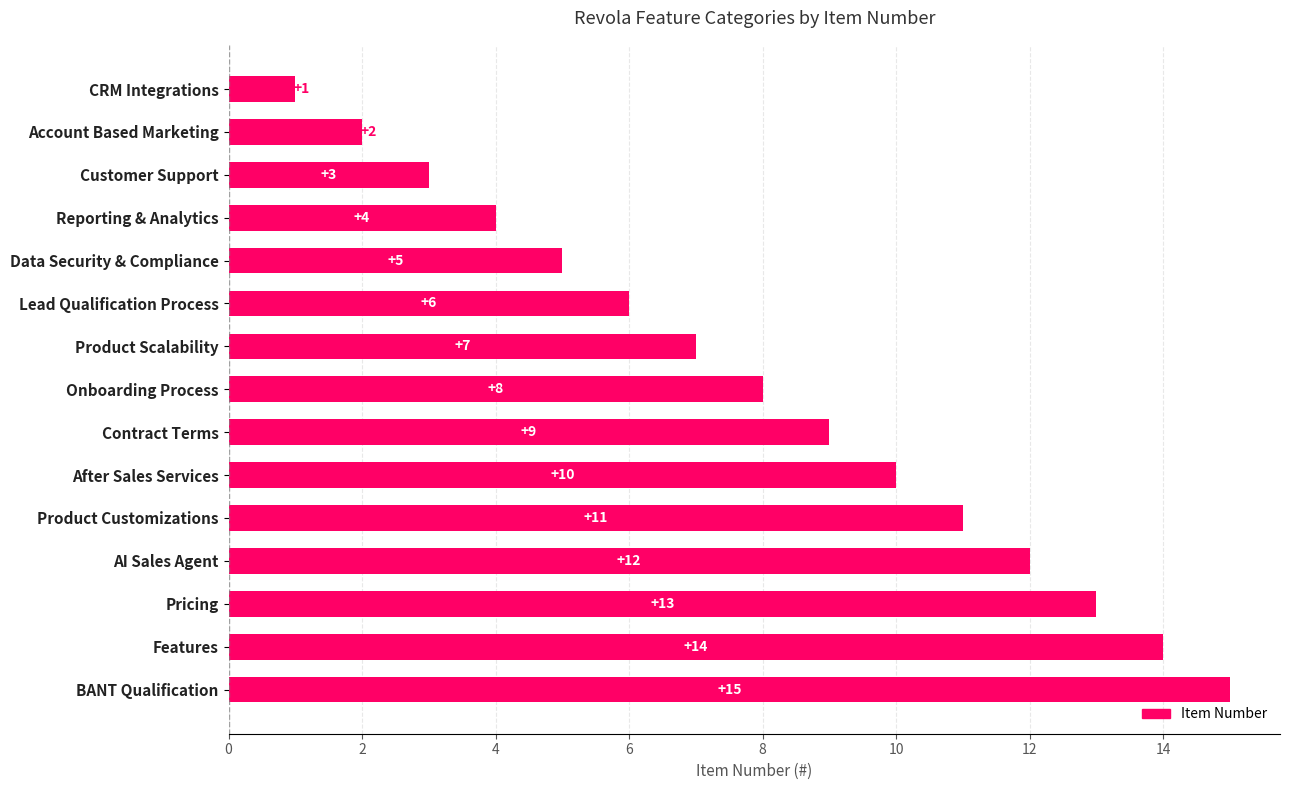

What is the minimum value shown in the chart?

1